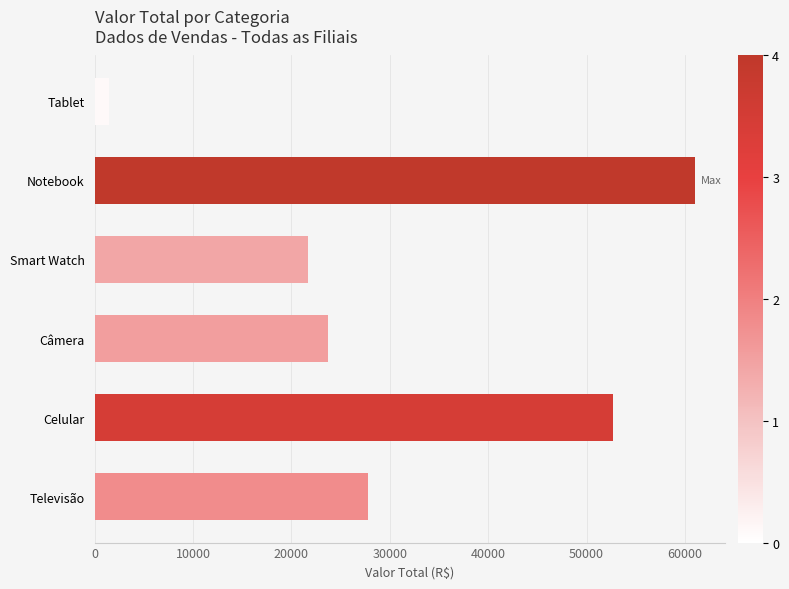

The value at Celular is 20115. True or false?

False